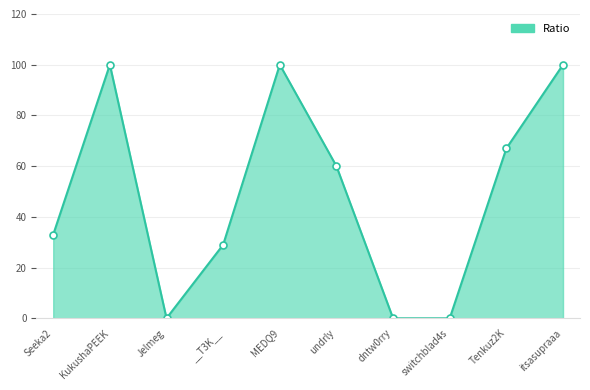

Reading left to right, list all the values displayed in this chart.

33	100	0	29	100	60	0	0	67	100